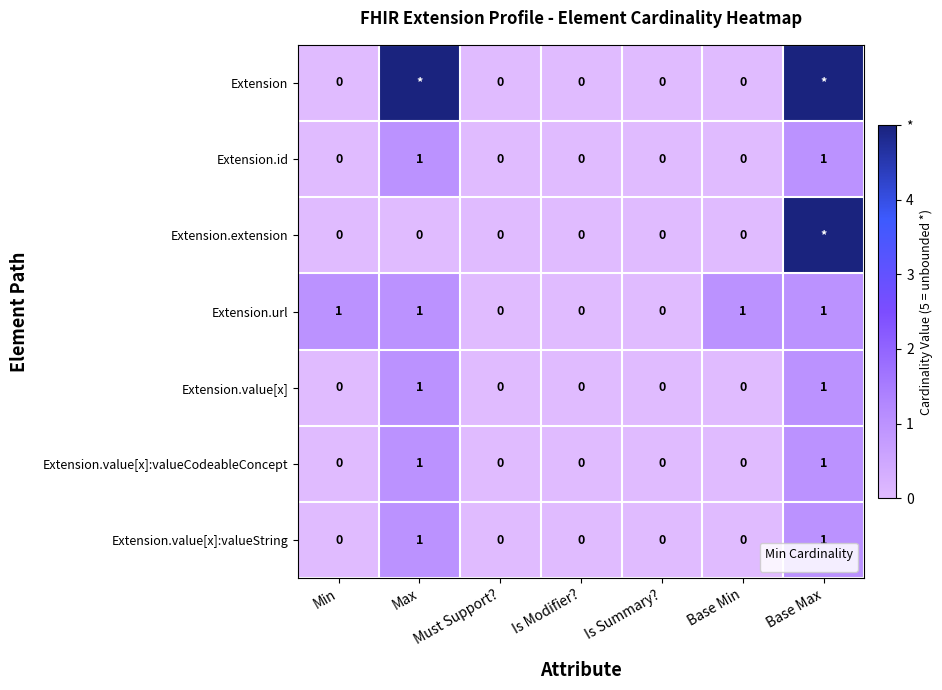

What is the greatest value displayed?

5